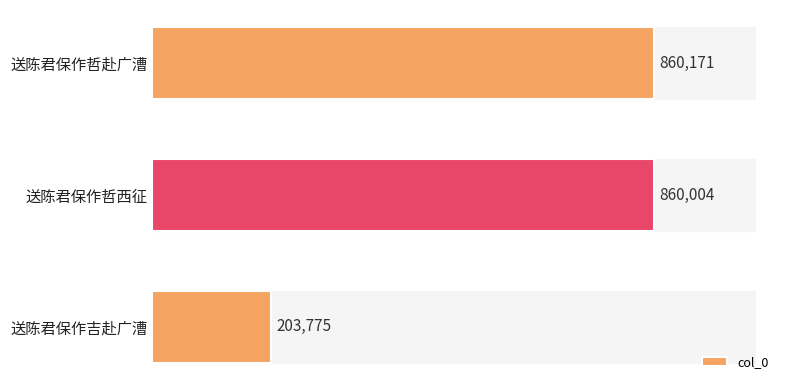

Does the chart contain any negative values?

No